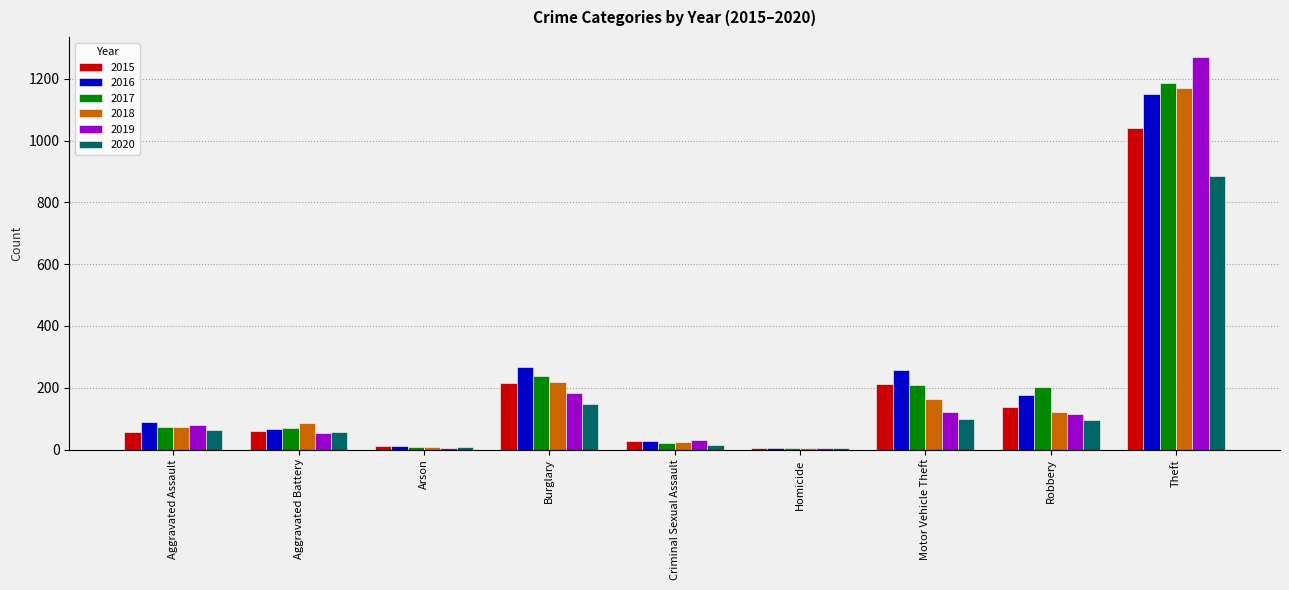

Is the value of 2015 at Burglary greater than the value of 2020 at Homicide?

Yes